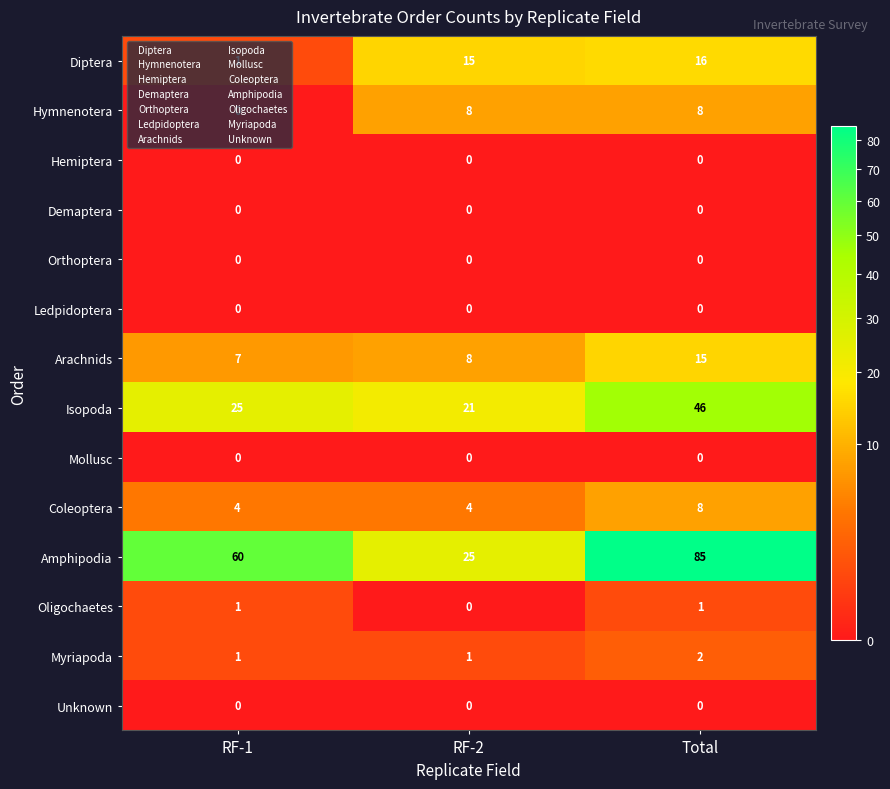

The value of Hemiptera at RF-2 is 0. True or false?

True